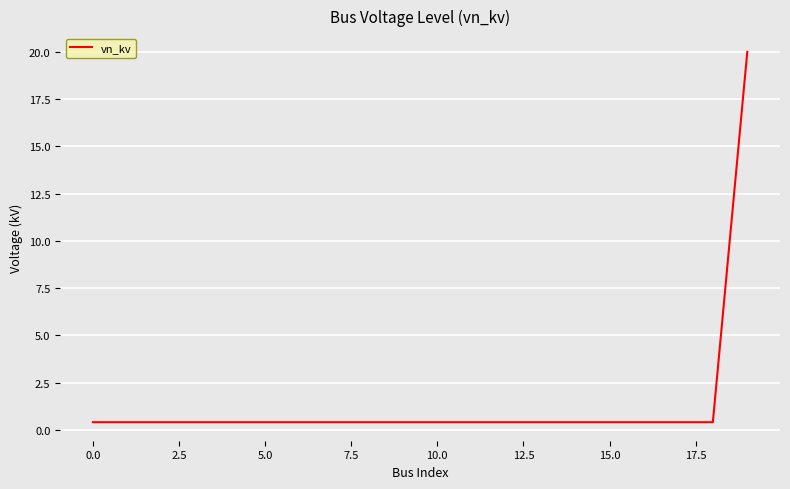

What is the average value?

1.4